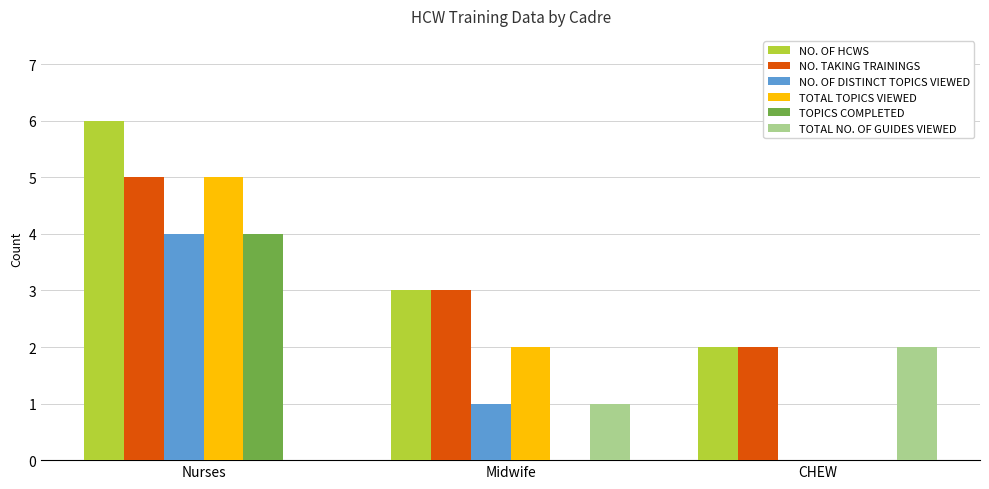

At which label does NO. TAKING TRAININGS reach its peak?

Nurses